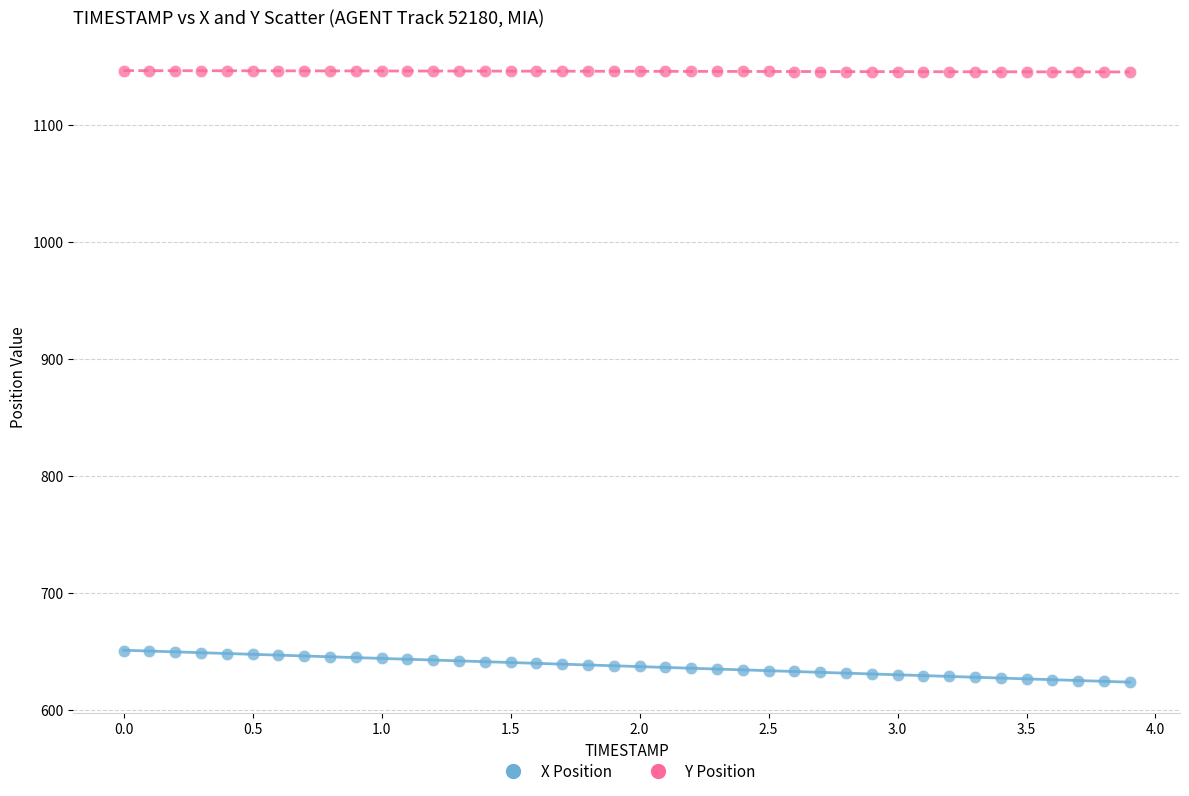

Across all data points, what is the range of X values (max minus min)?

3.9